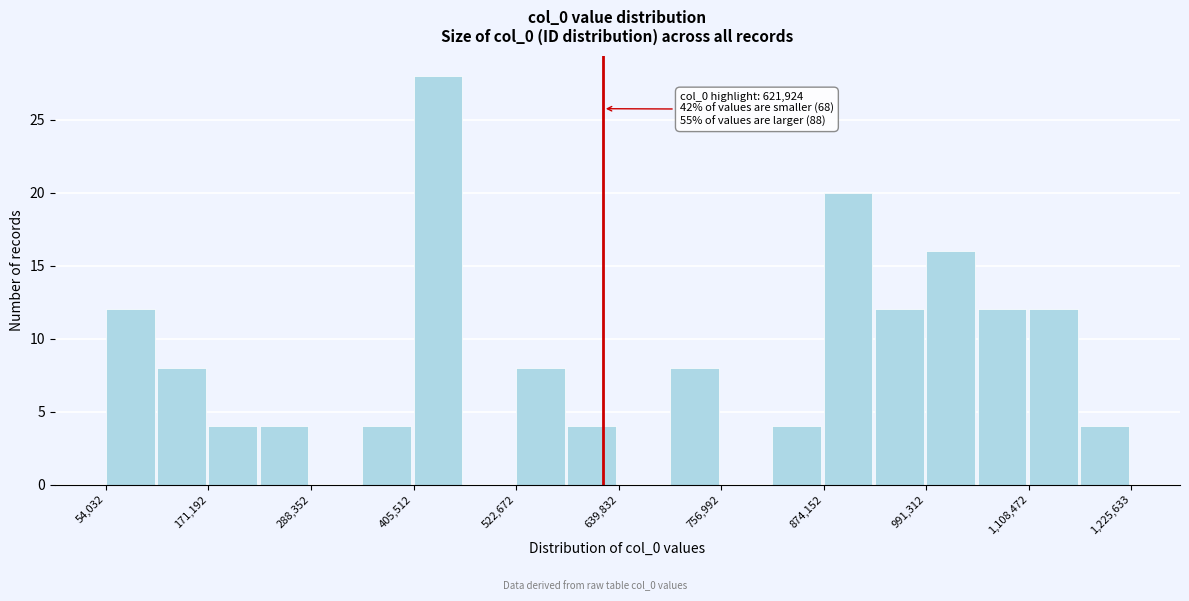

Read against the x-axis, roughly where is the centre of the tallest bar?

440000